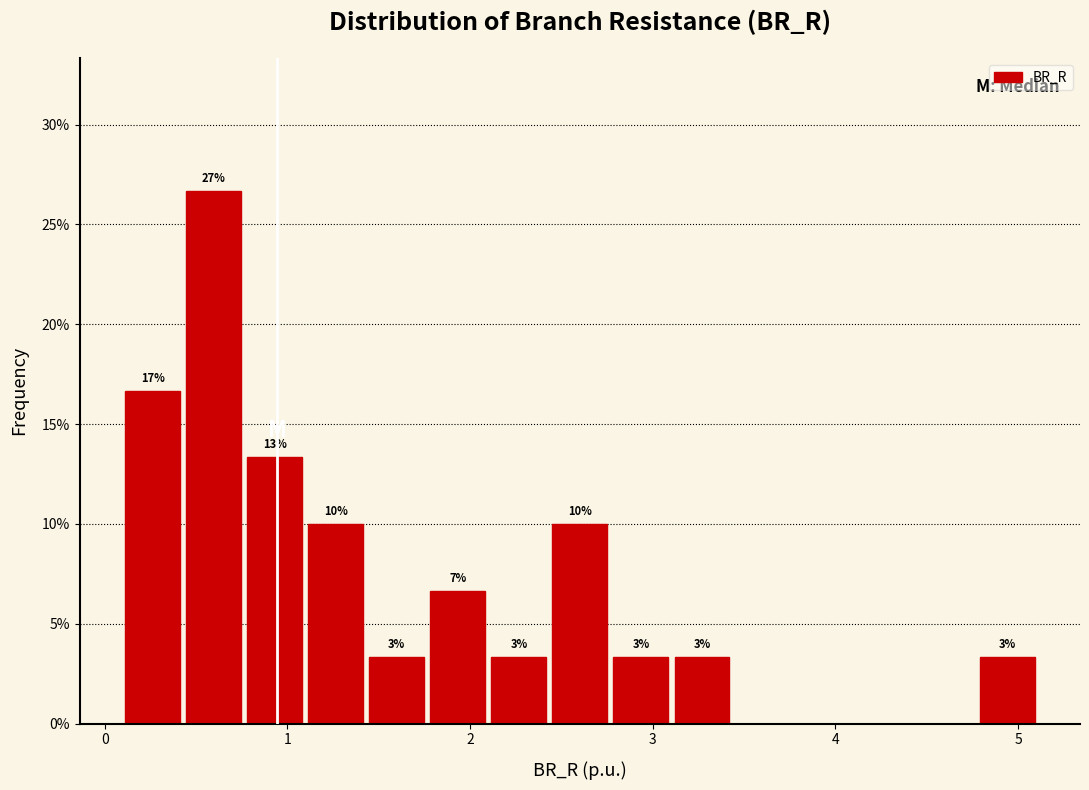

Read against the x-axis, roughly where is the centre of the tallest bar?

0.6